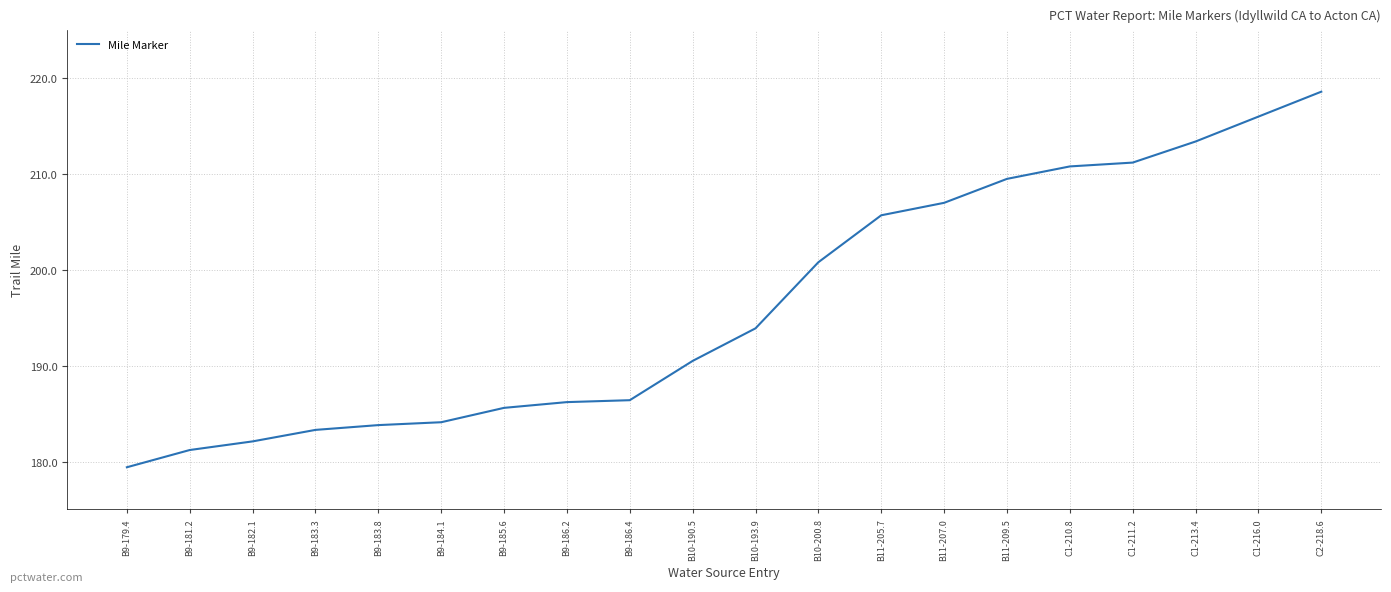

Is it true that the value at B11-207.0 is 207.0?

True